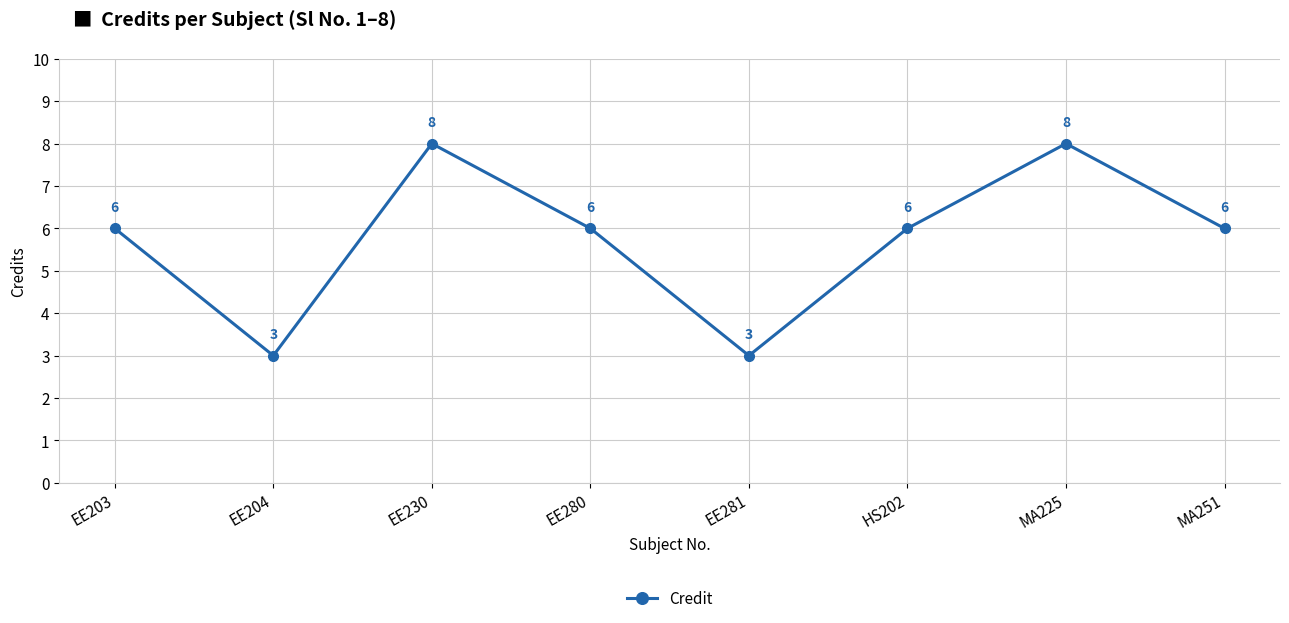

What position from the left is EE280?

4